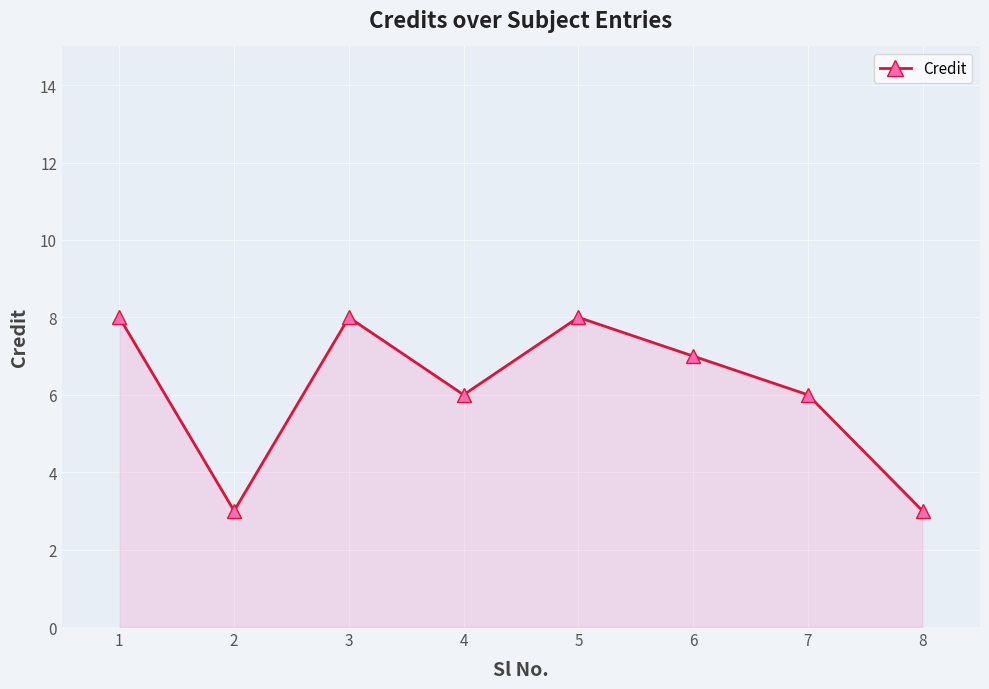

What is the greatest value displayed?

8